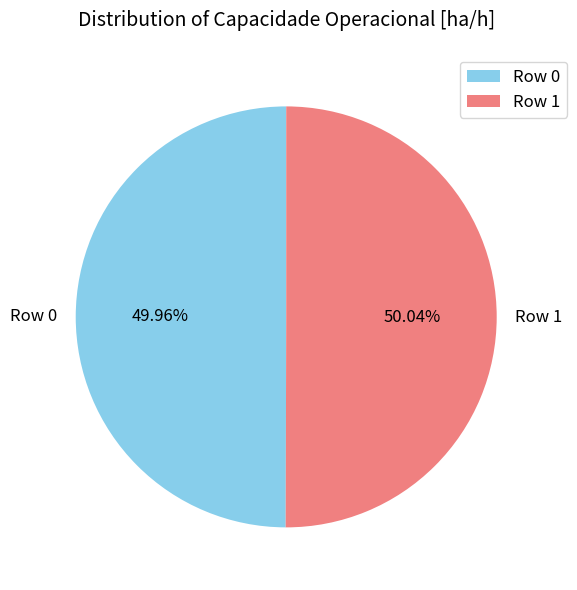

The Row 0 slice represents 50% of the pie. True or false?

True